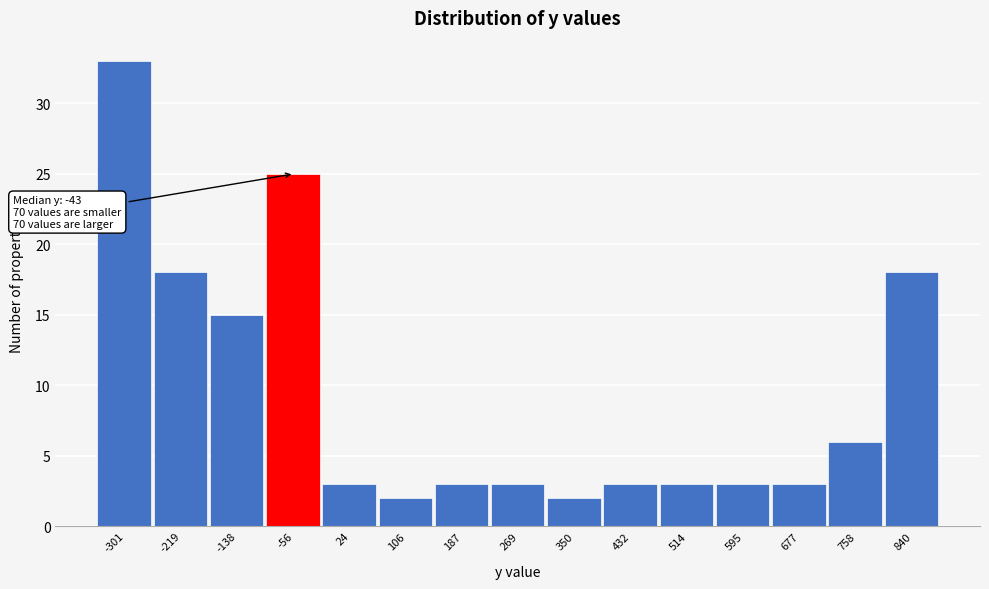

Reading left to right, transcribe all the data shown in this chart.

33	18	15	25	3	2	3	3	2	3	3	3	3	6	18